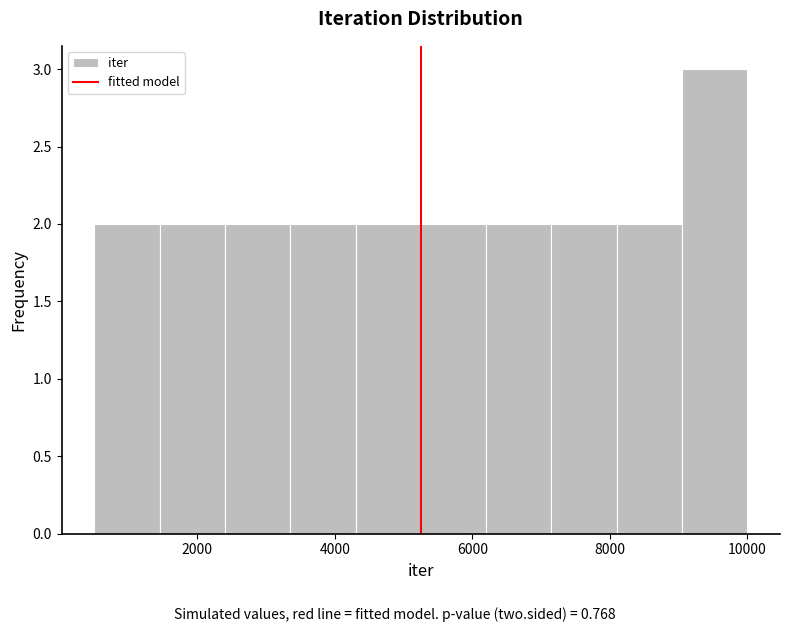

Reading left to right, list every bar in this chart as the range it spans on the x-axis followed by its height. Neither the bar edges nor the heights are printed on the chart, so give them approximately, as read against the axes.

500 to 1450: 2
1450 to 2400: 2
2400 to 3350: 2
3350 to 4300: 2
4300 to 5250: 2
5250 to 6200: 2
6200 to 7150: 2
7150 to 8100: 2
8100 to 9050: 2
9050 to 10000: 3